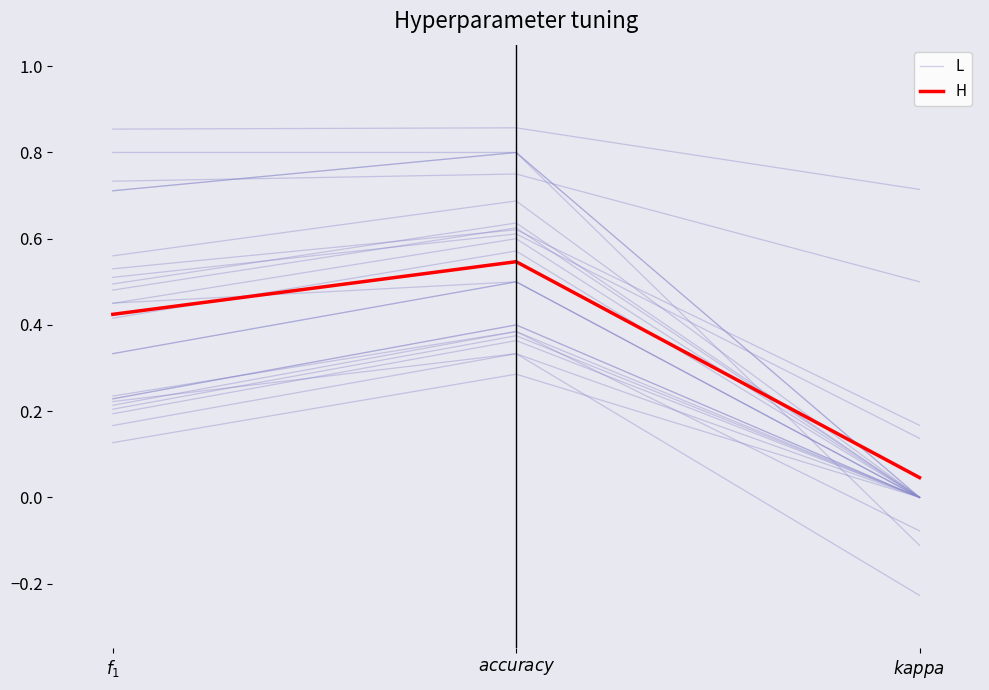

Which category has the highest value in the H series?

$accuracy$